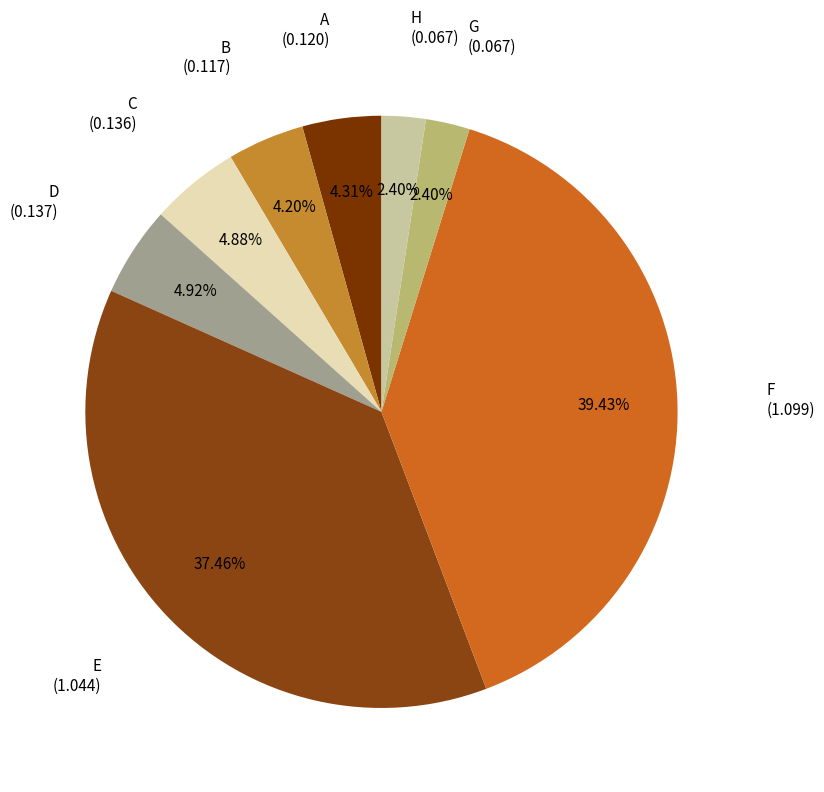

Is there a majority slice in this chart?

No